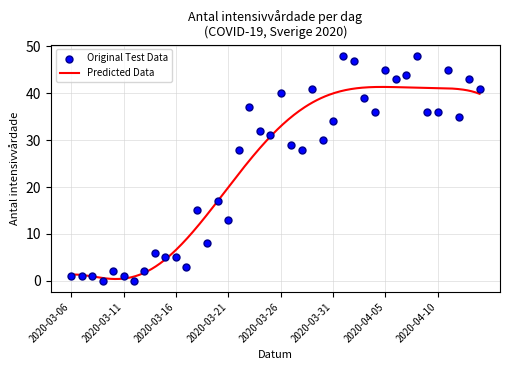

Approximately how many times larger is the value at 2020-04-10 compared to 2020-04-09?

1.0